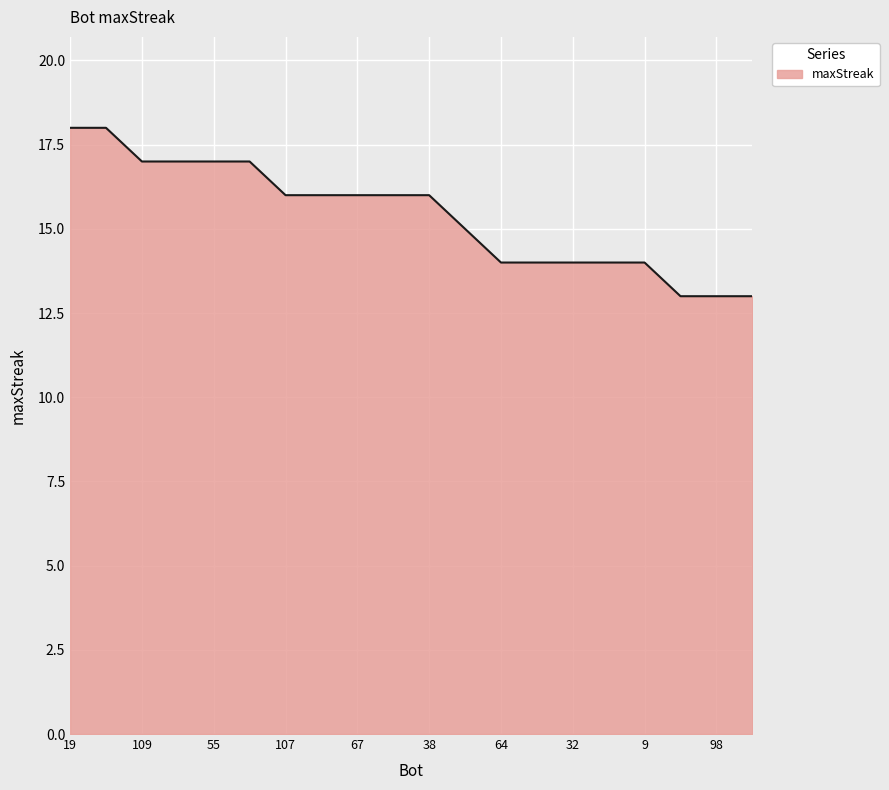

What is the difference between the maximum and minimum values?

5